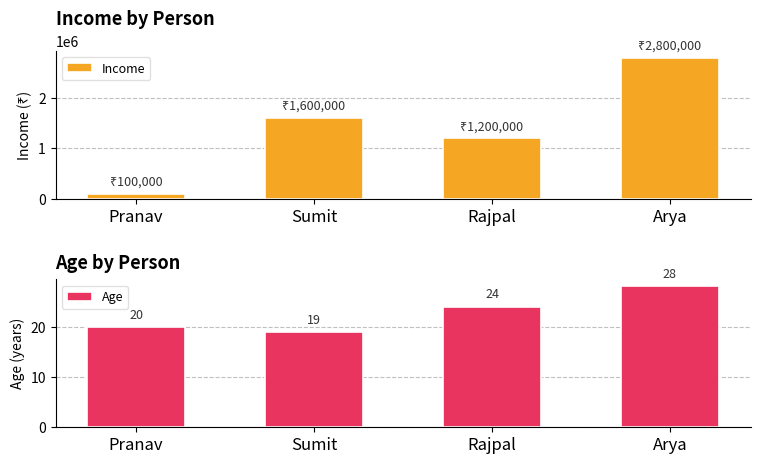

Reading left to right, list all the values displayed in this chart.

Income: 100000	1600000	1200000	2800000
Age: 20	19	24	28